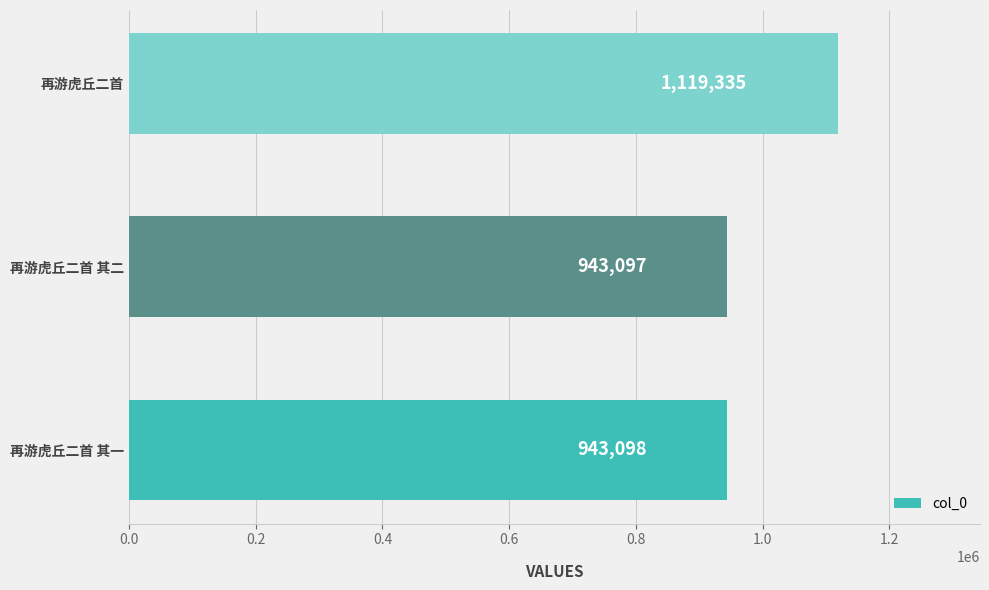

Reading bottom to top, transcribe all the data shown in this chart.

943098	943097	1119335